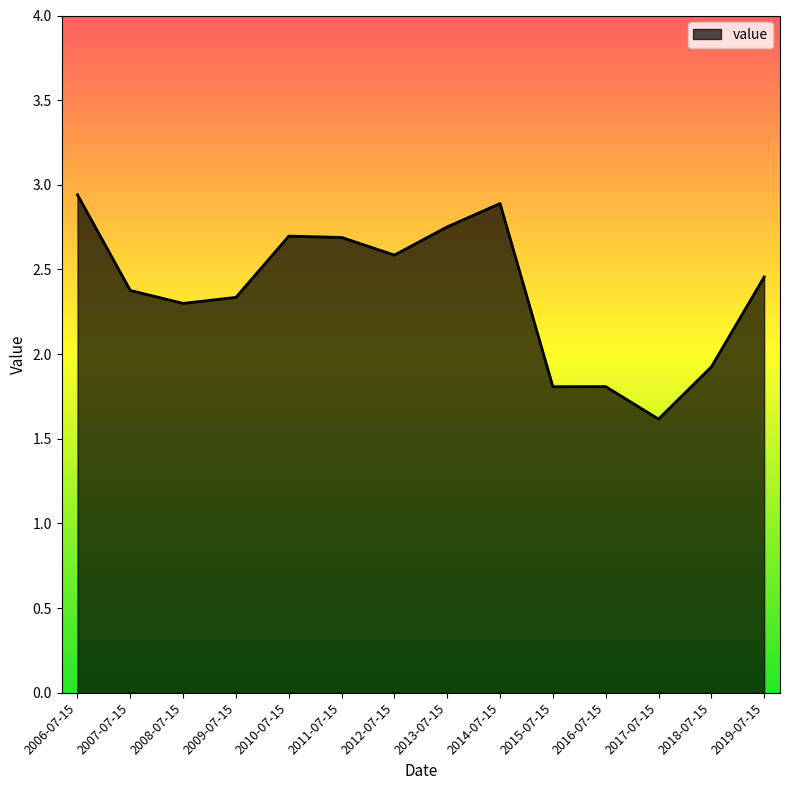

What is the smallest value displayed?

1.6